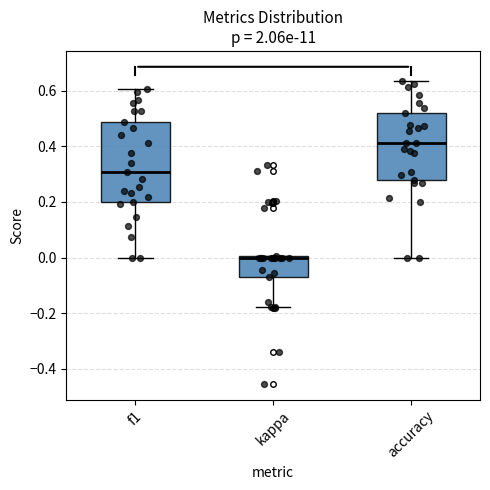

Comparing the boxes themselves (not the whiskers), which one is the tallest?

f1